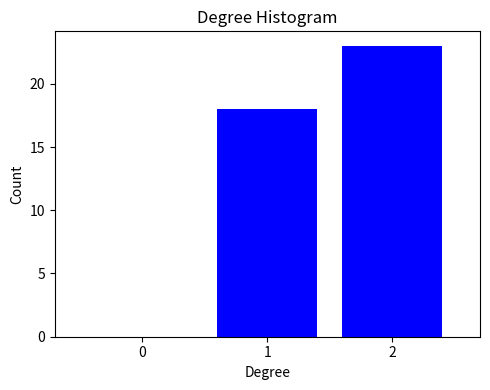

Reading left to right, transcribe this chart: for each bar, give the range it covers on the x-axis and its height. The values are not printed on the chart, so give them approximately, as read against the axis.

-0.5 to 0.5: 0
0.5 to 1.5: 18
1.5 to 2.5: 23